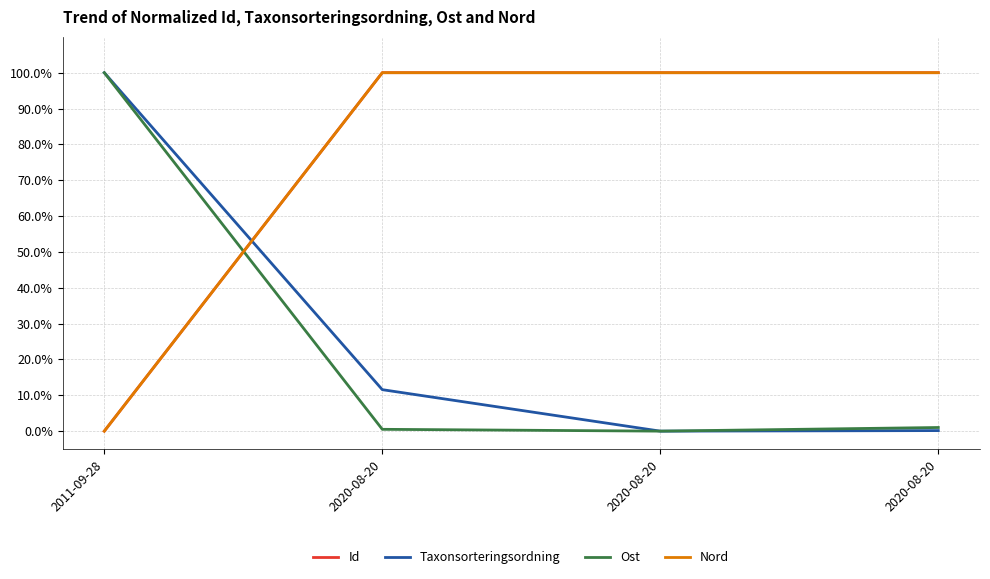

How many lines are shown in the chart?

4